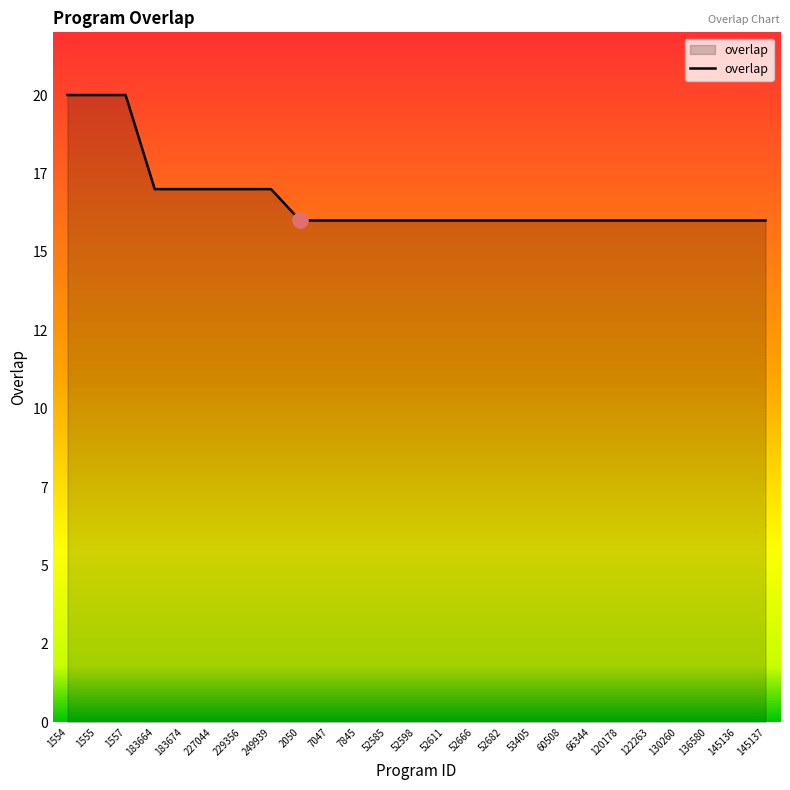

Between 7047 and 60508, which is larger?

7047